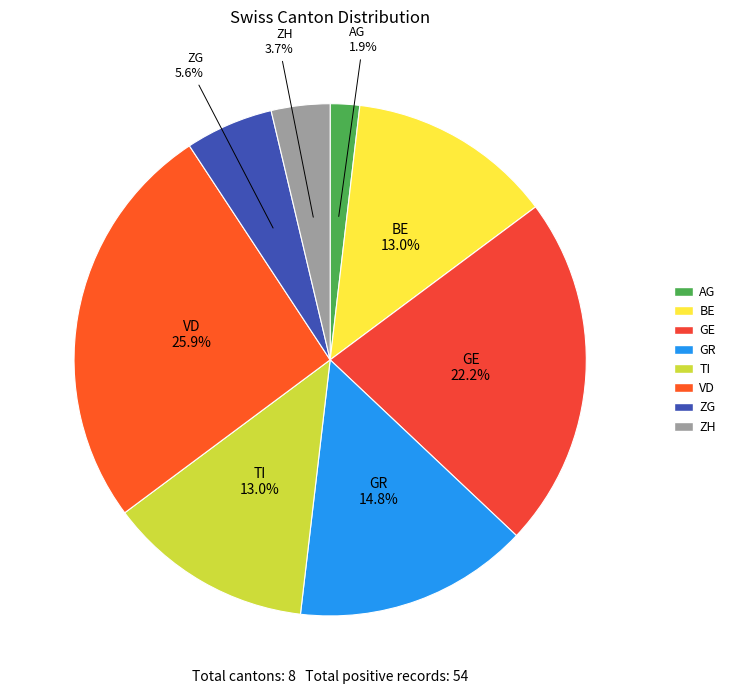

How many segments does this pie chart have?

8